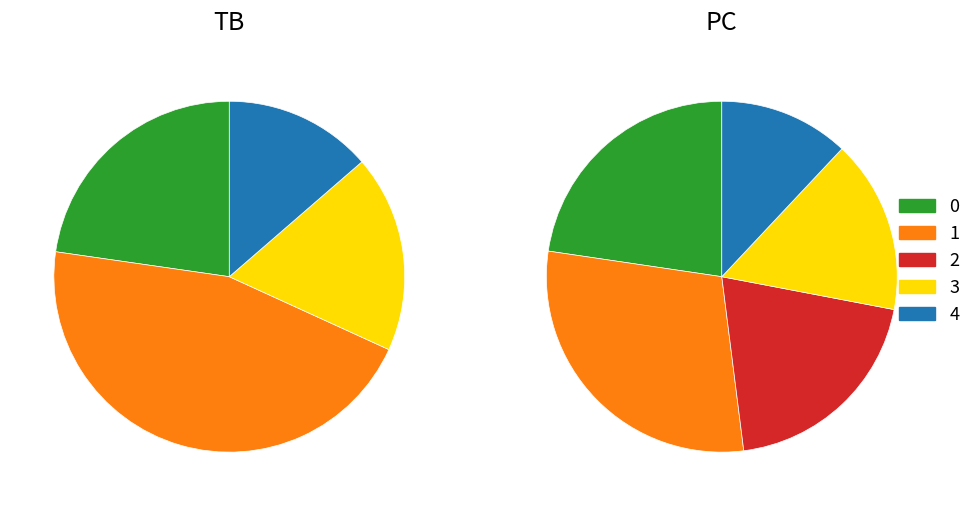

How many slices are in this pie chart?

5